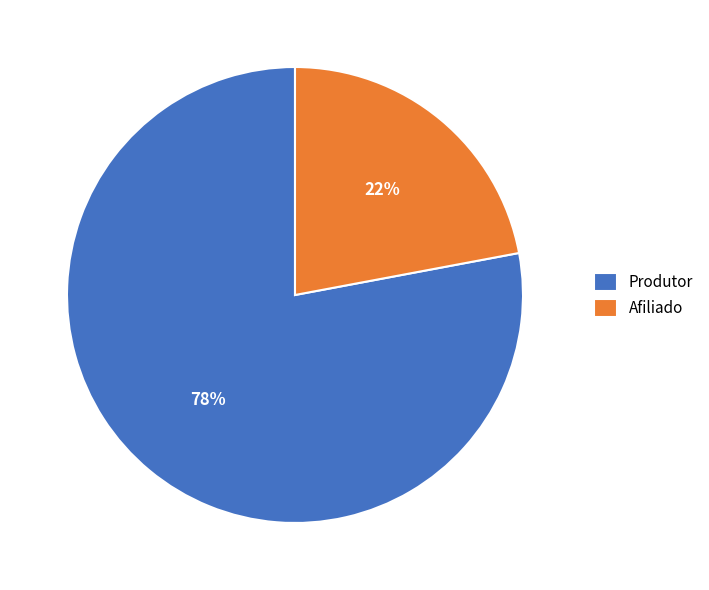

How many segments does this pie chart have?

2